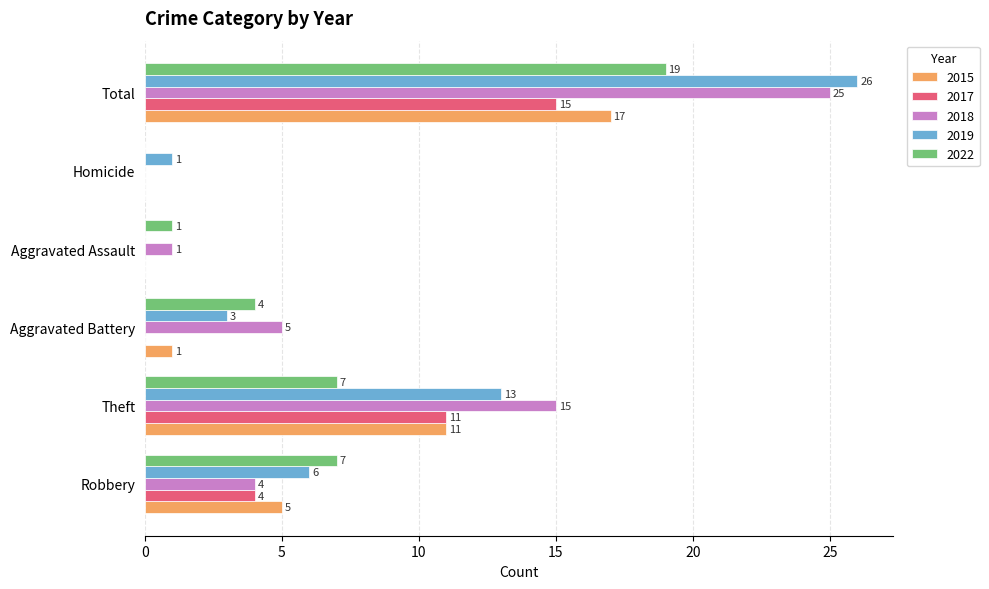

What is the sum of the 2022 values at Aggravated Battery and Robbery?

11